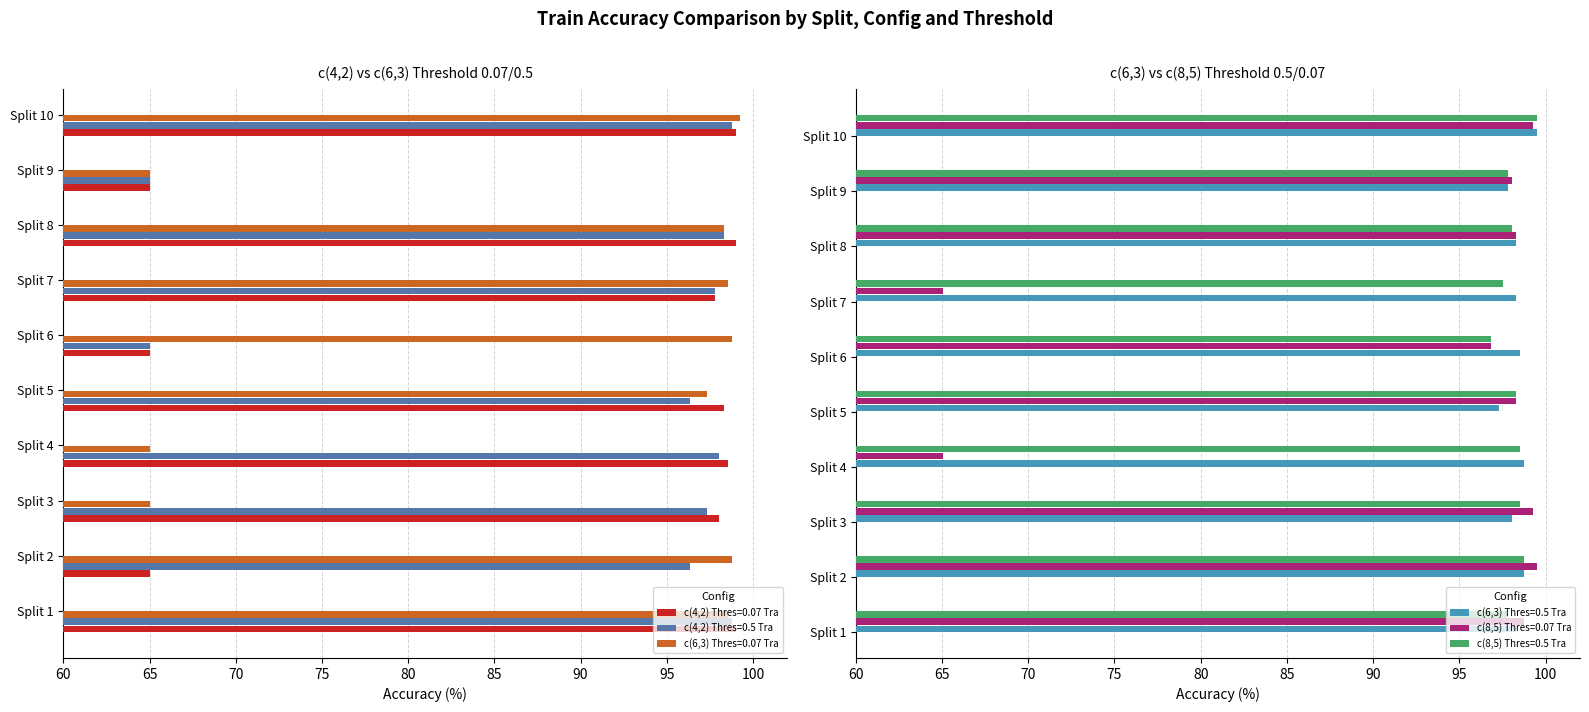

Reading left to right, transcribe all the data shown in this chart.

c(4,2) Thres=0.07 Tra: 99.0	65.0	98.0	98.5	98.3	65.0	97.8	99.0	65.0	99.0
c(4,2) Thres=0.5 Tra: 98.8	96.3	97.3	98.0	96.3	65.0	97.8	98.3	65.0	98.8
c(6,3) Thres=0.07 Tra: 98.5	98.8	65.0	65.0	97.3	98.8	98.5	98.3	65.0	99.3
c(6,3) Thres=0.5 Tra: 98.3	98.8	98.0	98.8	97.3	98.5	98.3	98.3	97.8	99.5
c(8,5) Thres=0.07 Tra: 98.8	99.5	99.3	65.0	98.3	96.8	65.0	98.3	98.0	99.3
c(8,5) Thres=0.5 Tra: 97.8	98.8	98.5	98.5	98.3	96.8	97.6	98.0	97.8	99.5